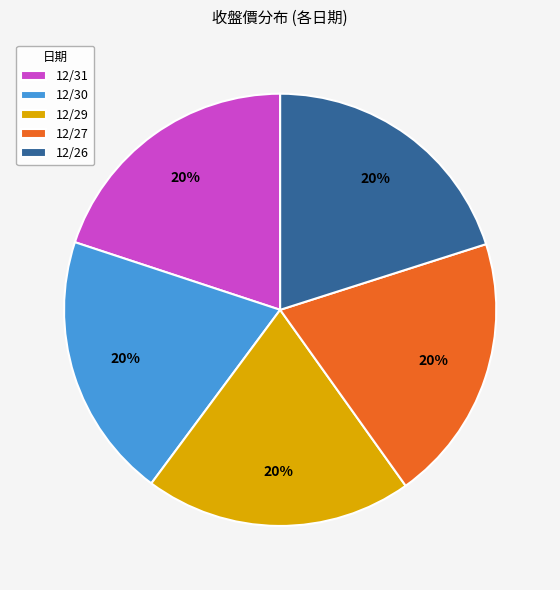

What is the ratio of the value at 12/30 to the value at 12/31?

1.0